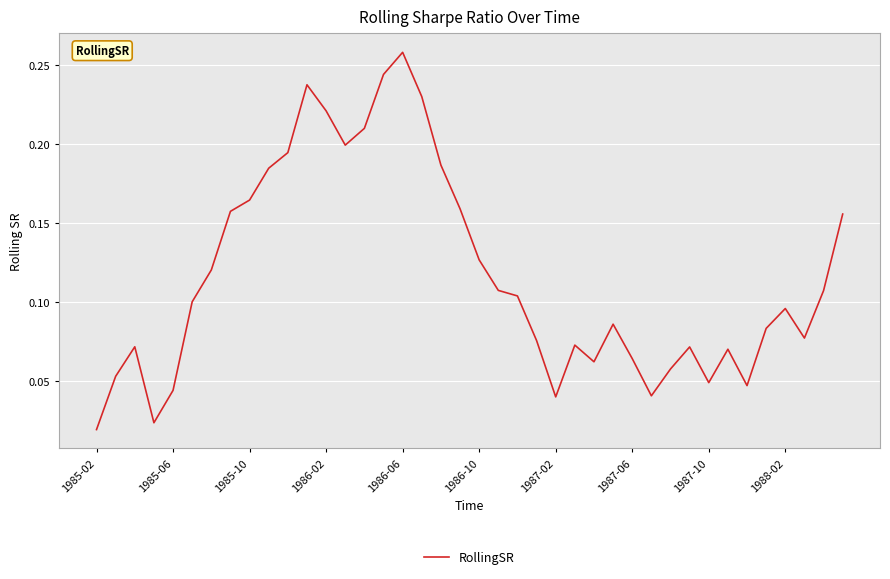

How many points are higher than both their immediate neighbors (excluding endpoints)?

8